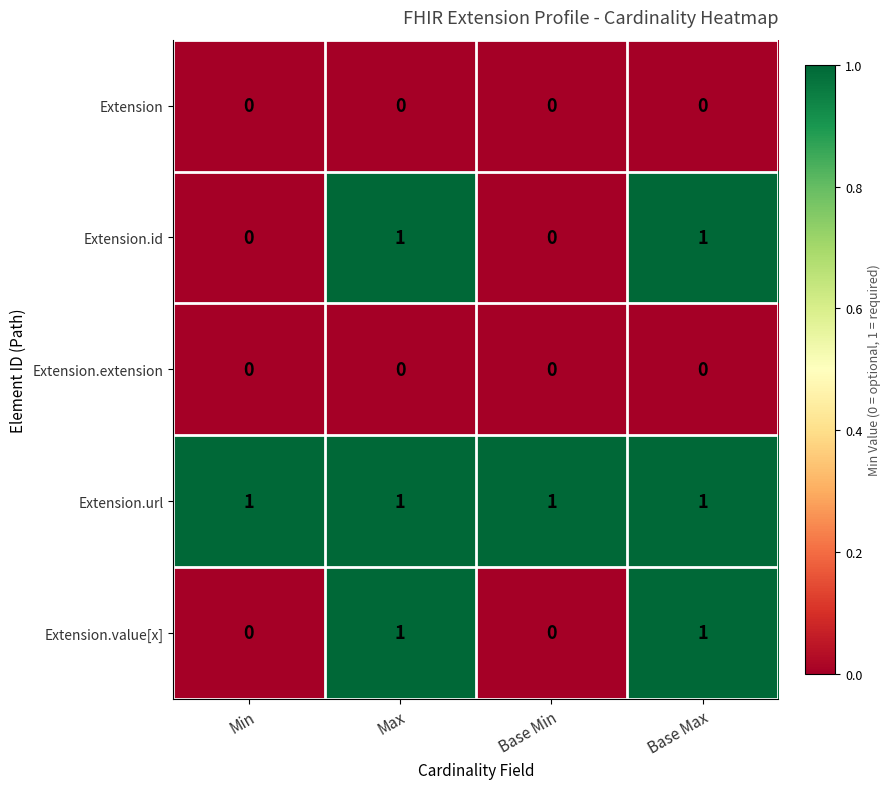

What is the difference between the highest and lowest values at Max?

1